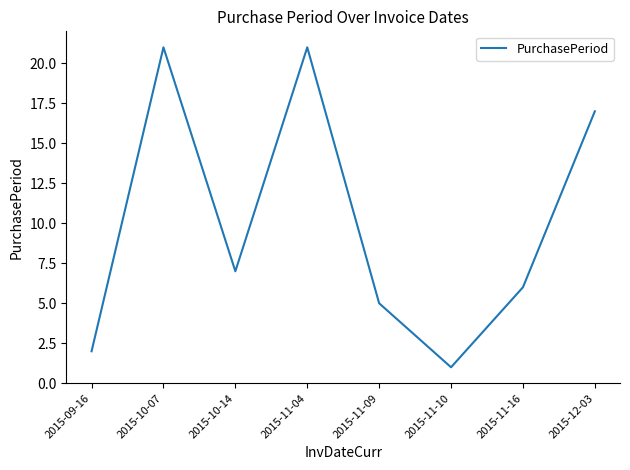

Reading left to right, extract all data points from this chart.

2015-09-16=2	2015-10-07=21	2015-10-14=7	2015-11-04=21	2015-11-09=5	2015-11-10=1	2015-11-16=6	2015-12-03=17